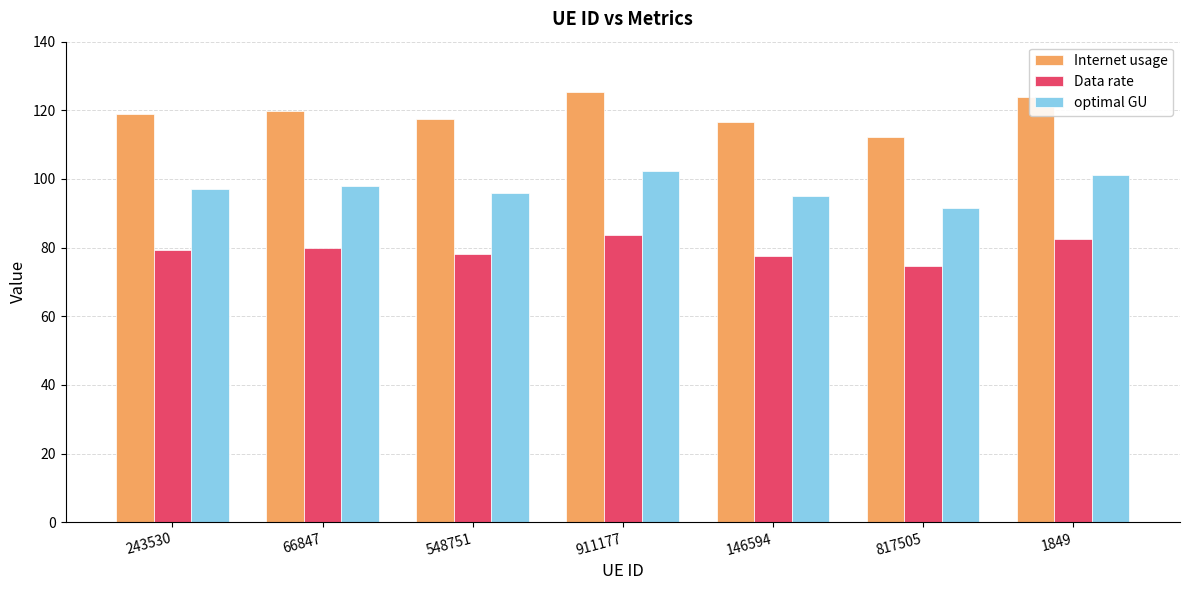

What is the label of the 5th bar from the right?

548751